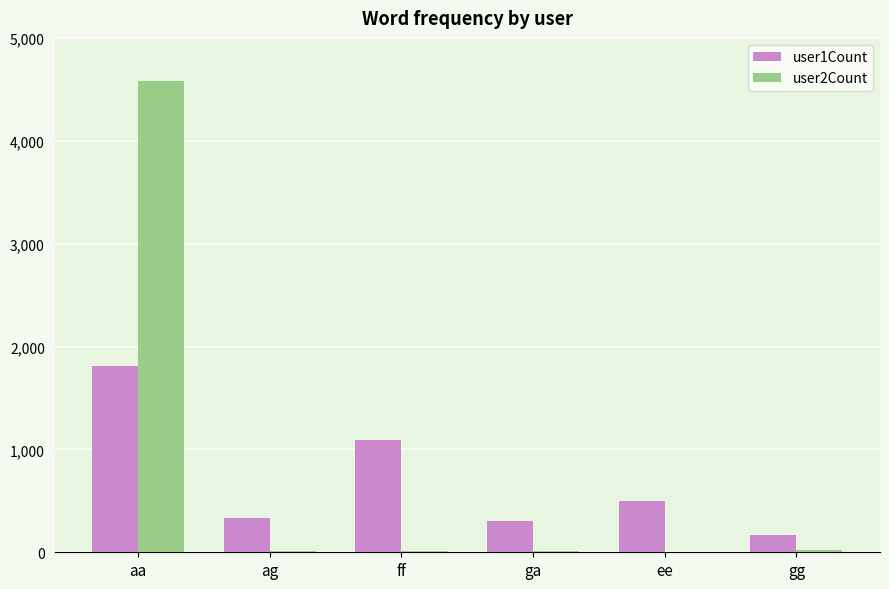

What is the greatest value displayed?

4581